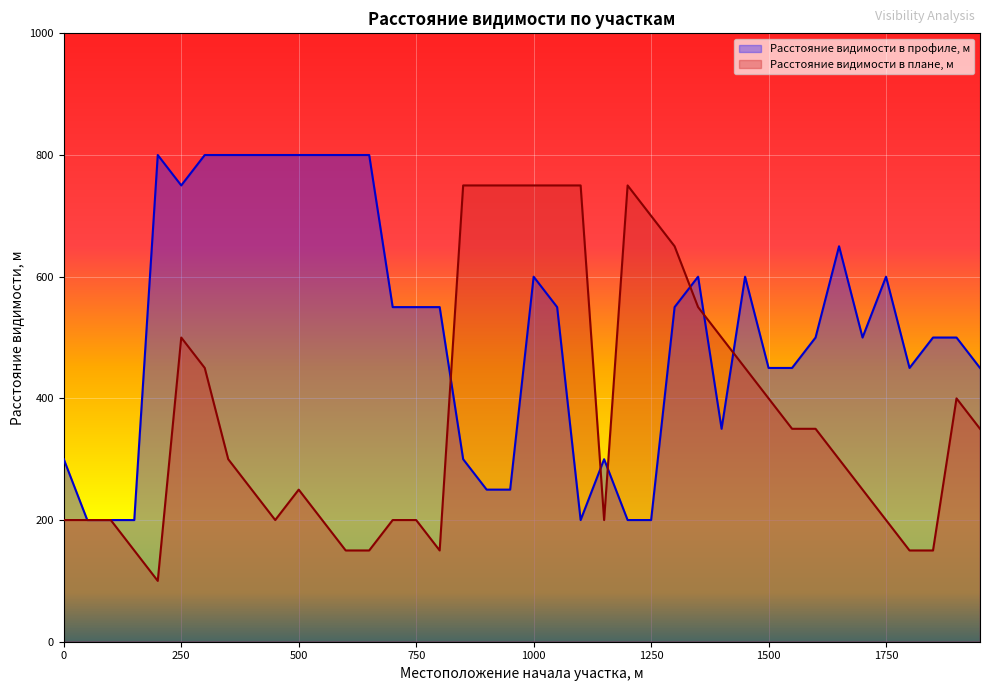

At which label does Расстояние видимости в профиле, м reach its peak?

200